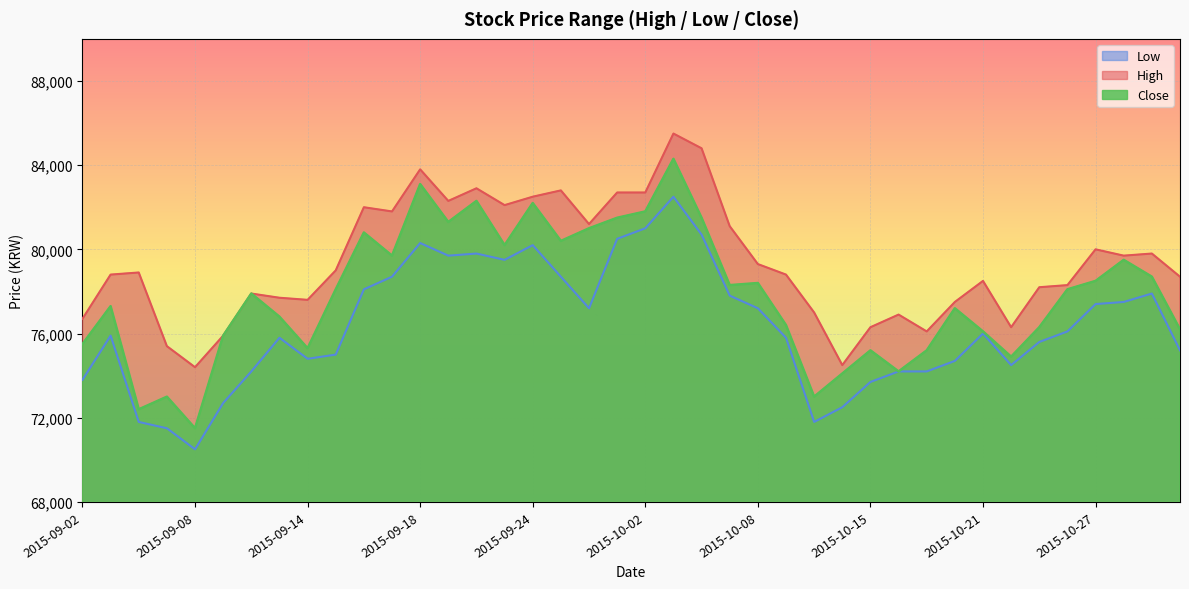

In High, how many points are higher than both neighbors (excluding endpoints)?

11